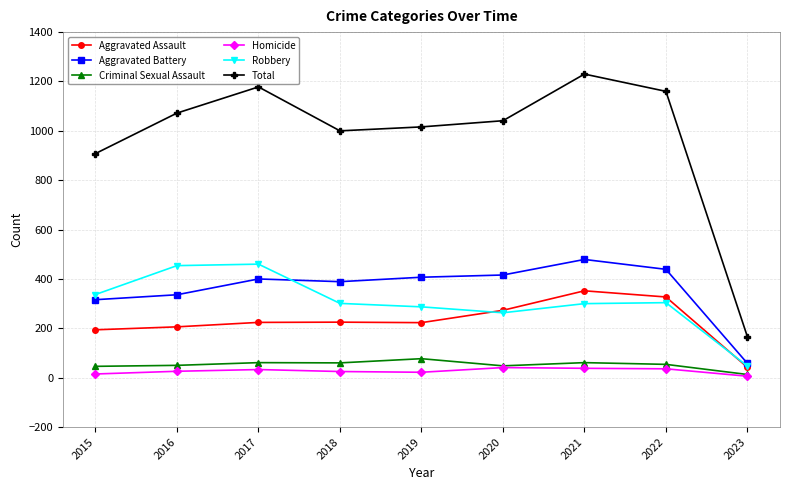

Which series changed the most between 2015 and 2020?

Total